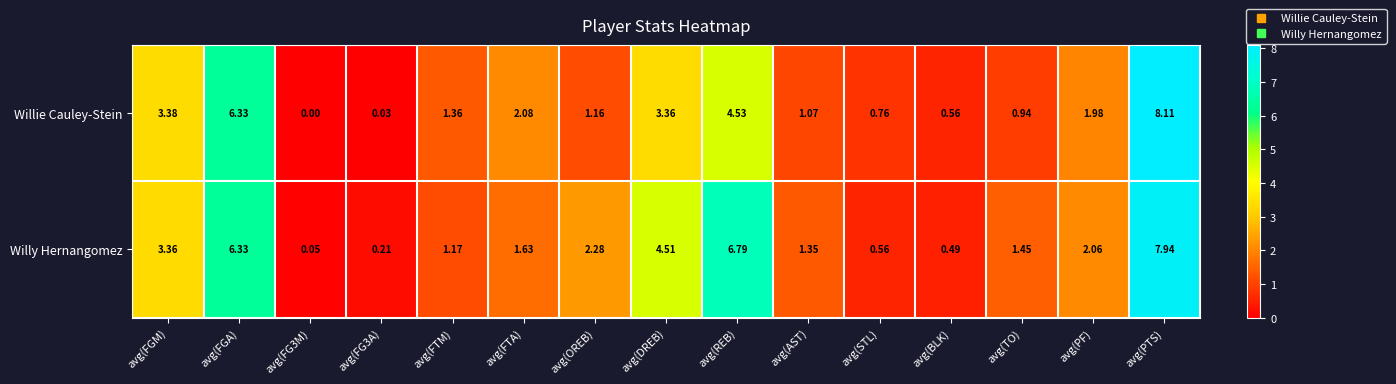

Between avg(FTM) and avg(STL), which series saw the biggest shift?

Willy Hernangomez